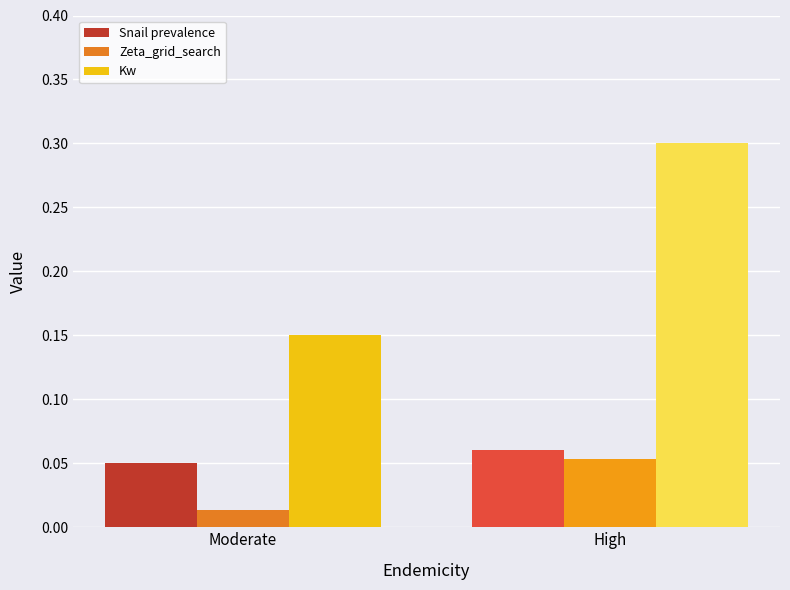

What is the greatest value displayed?

0.3